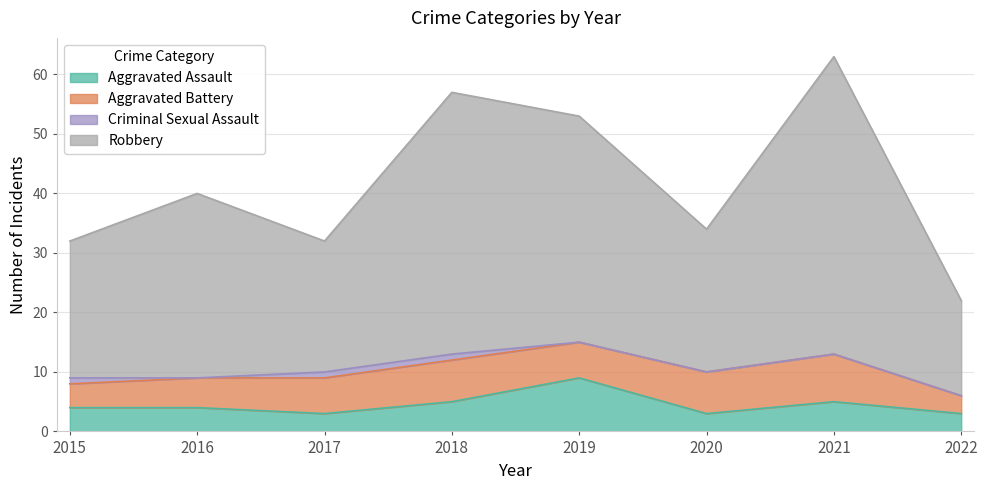

What is the value of the Robbery point at the 2nd from the left?

40